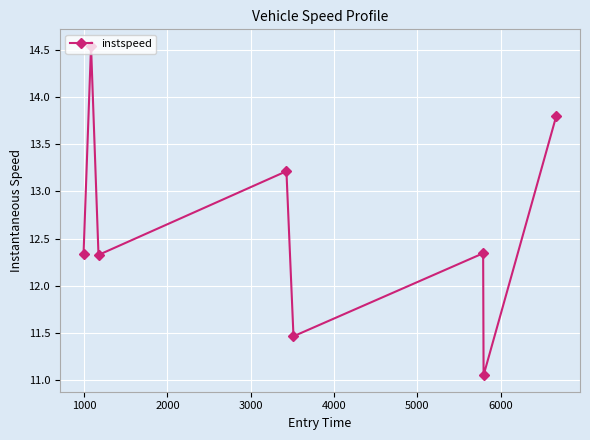

What is the difference between the maximum and second lowest values?

3.1